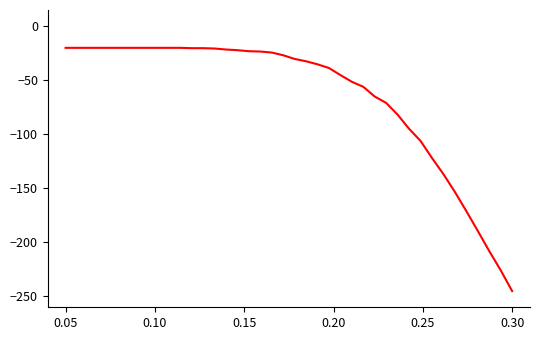

What is the difference between the maximum and minimum values?

225.0